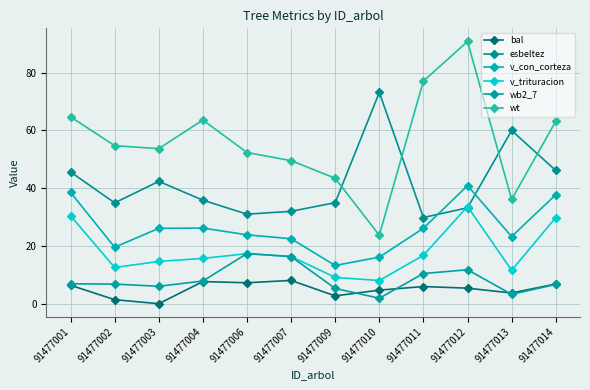

The value of v_trituracion at 91477004 is 9.0. True or false?

False